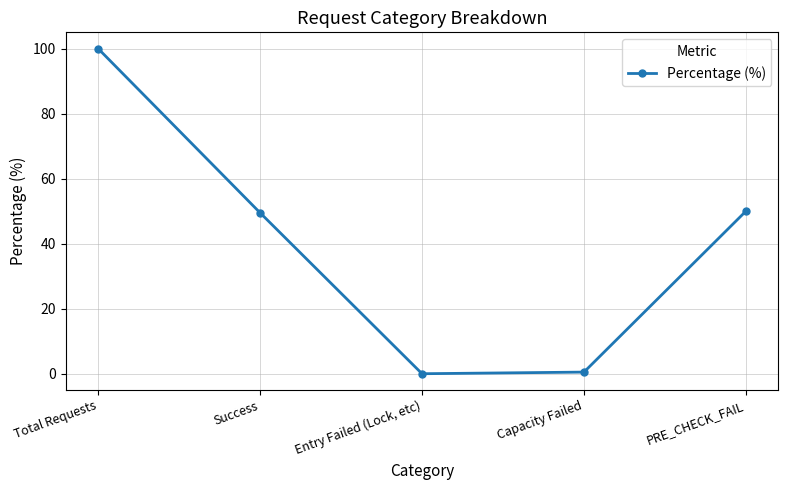

What is the label of the 3rd point from the left?

Entry Failed (Lock, etc)